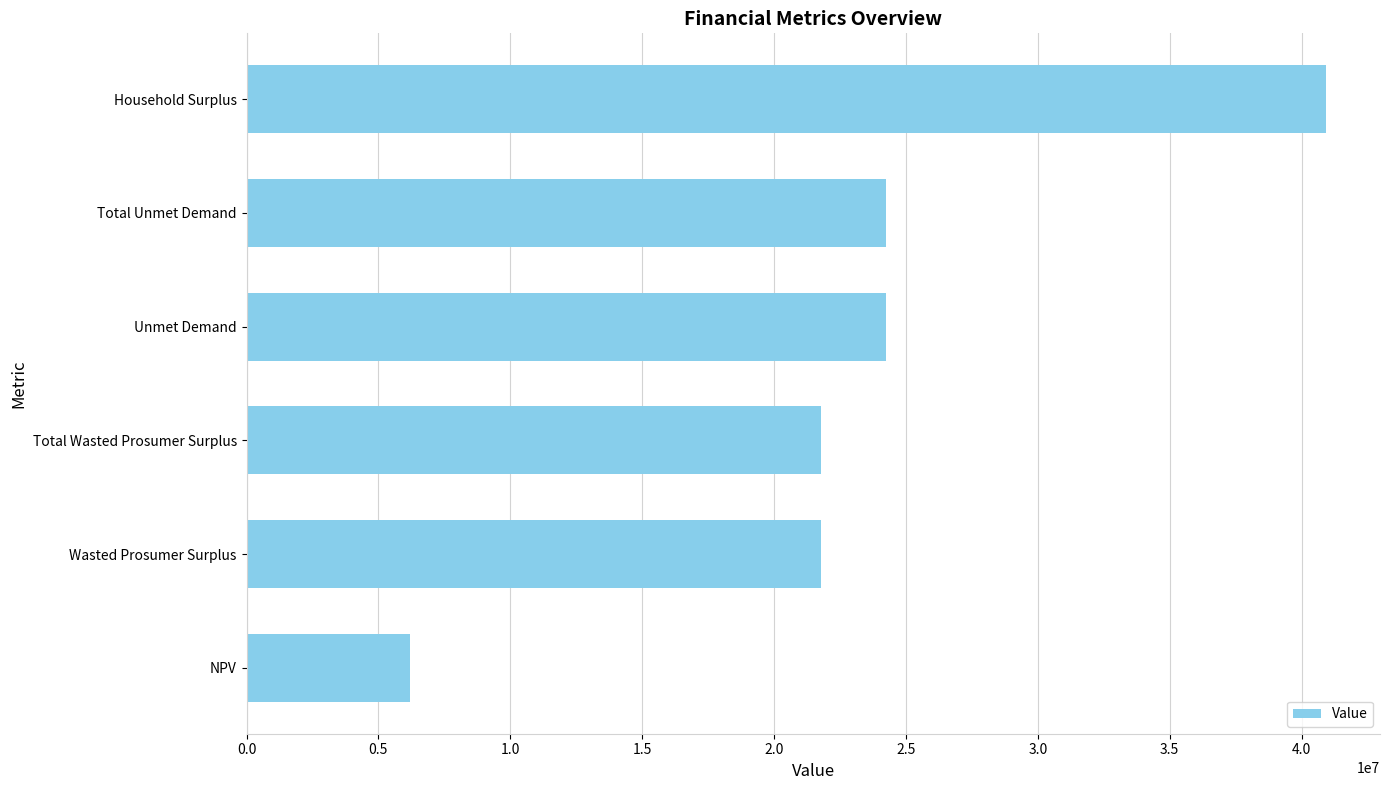

Reading bottom to top, transcribe all the data shown in this chart.

6190771.8	21794401.7	21794401.7	24257487.0	24257487.0	40926325.3